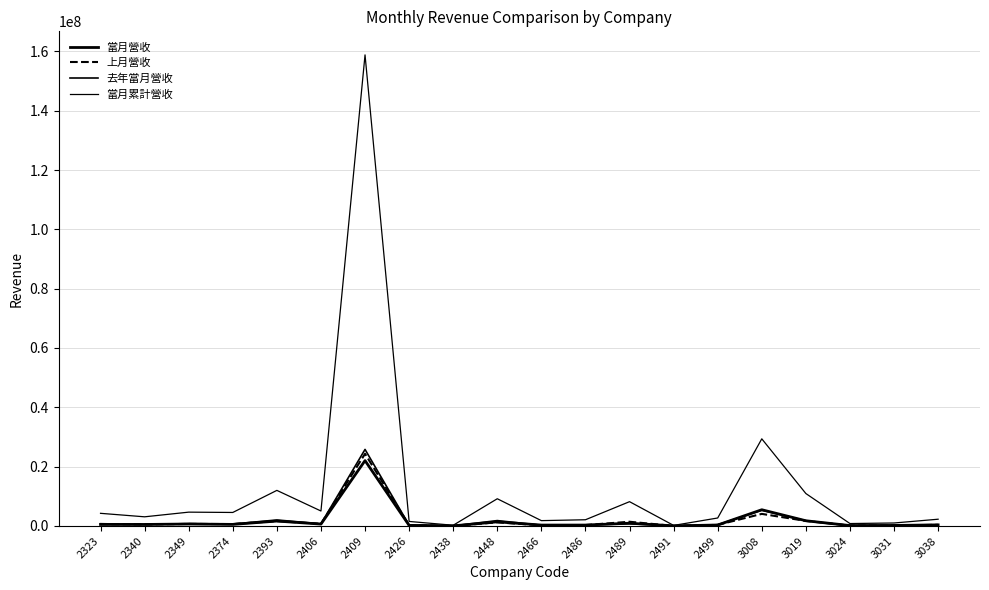

Does the chart have visible grid lines?

Yes